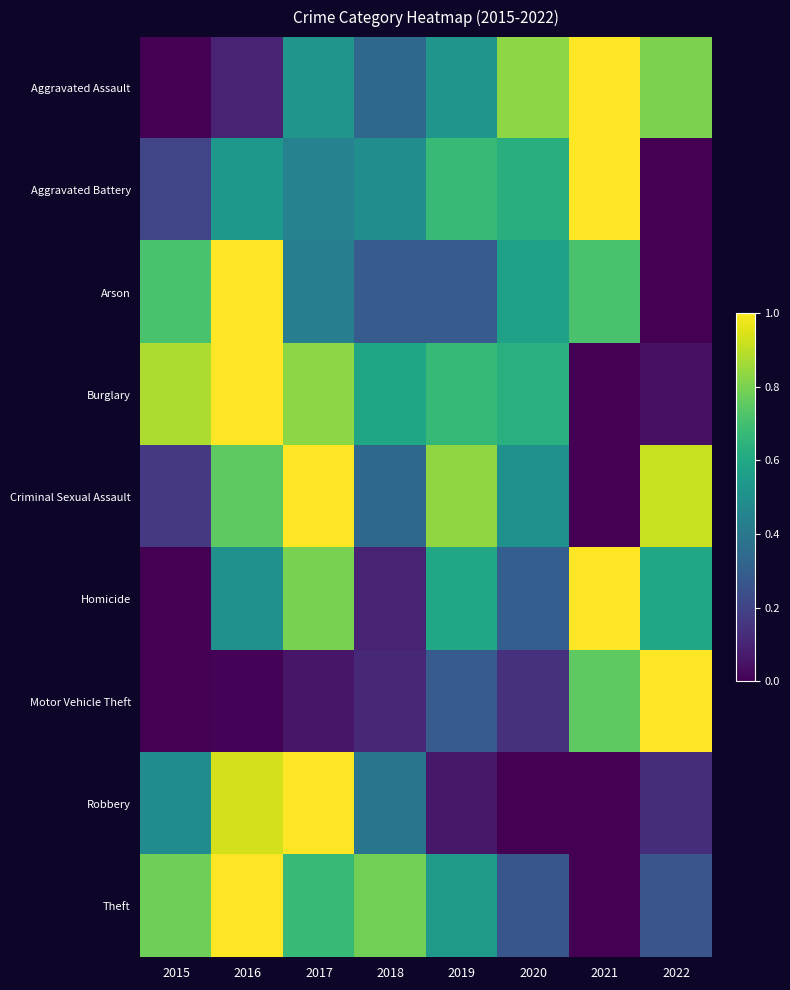

Reading left to right, what are all the values shown in this chart?

Aggravated Assault: 2015=0.0	2016=0.1	2017=0.5	2018=0.3	2019=0.5	2020=0.8	2021=1.0	2022=0.8
Aggravated Battery: 2015=0.2	2016=0.5	2017=0.4	2018=0.5	2019=0.7	2020=0.6	2021=1.0	2022=0.0
Arson: 2015=0.7	2016=1.0	2017=0.4	2018=0.3	2019=0.3	2020=0.6	2021=0.7	2022=0.0
Burglary: 2015=0.9	2016=1.0	2017=0.8	2018=0.6	2019=0.7	2020=0.6	2021=0.0	2022=0.0
Criminal Sexual Assault: 2015=0.2	2016=0.8	2017=1.0	2018=0.3	2019=0.8	2020=0.5	2021=0.0	2022=0.9
Homicide: 2015=0.0	2016=0.5	2017=0.8	2018=0.1	2019=0.6	2020=0.3	2021=1.0	2022=0.6
Motor Vehicle Theft: 2015=0.0	2016=0.0	2017=0.1	2018=0.1	2019=0.3	2020=0.1	2021=0.8	2022=1.0
Robbery: 2015=0.5	2016=0.9	2017=1.0	2018=0.4	2019=0.1	2020=0.0	2021=0.0	2022=0.1
Theft: 2015=0.8	2016=1.0	2017=0.7	2018=0.8	2019=0.5	2020=0.3	2021=0.0	2022=0.3